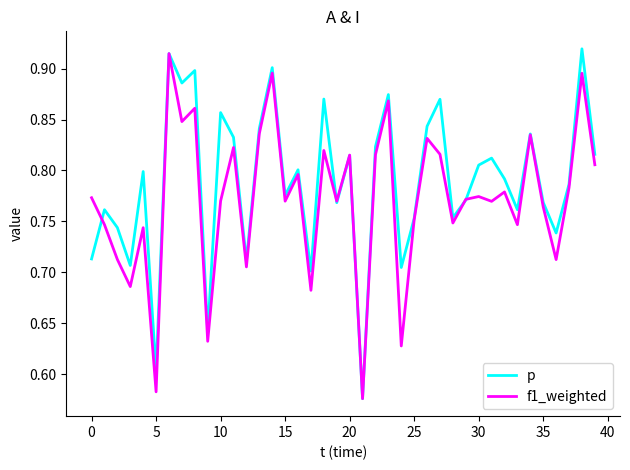

Which series has the largest total across all categories?

p